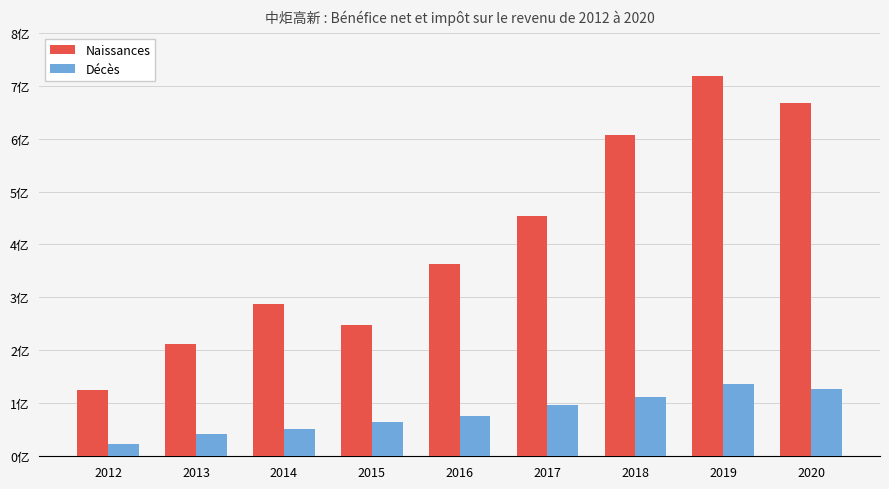

Does the chart contain any negative values?

No